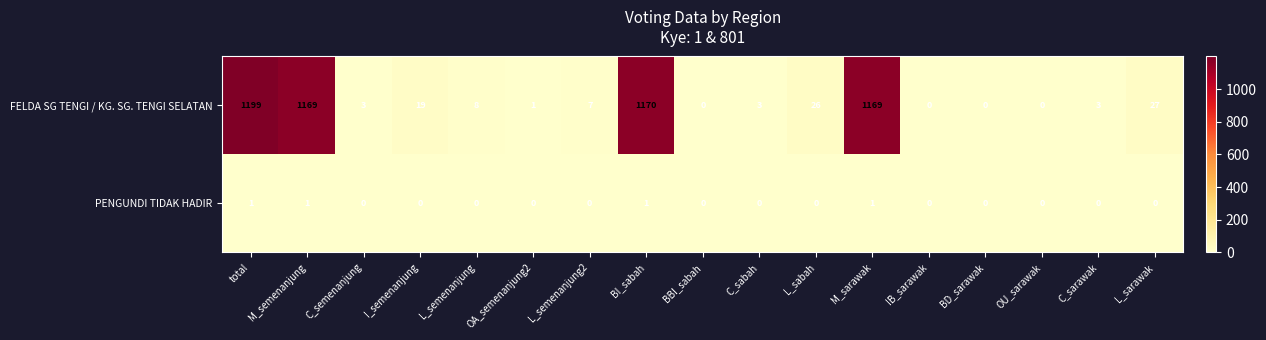

The value of FELDA SG TENGI / KG. SG. TENGI SELATAN at C_semenanjung is 5. True or false?

False